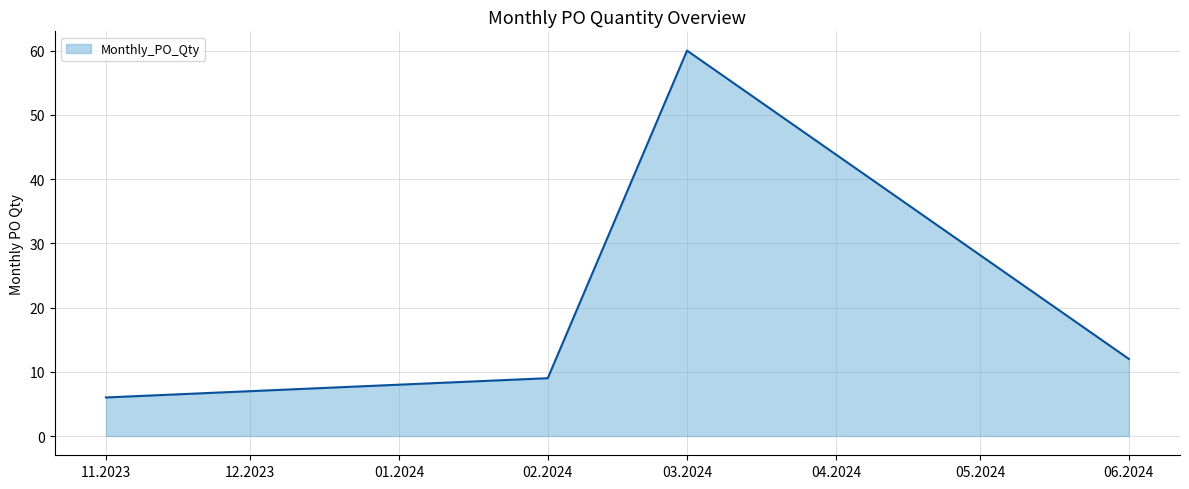

What is the minimum value shown in the chart?

6